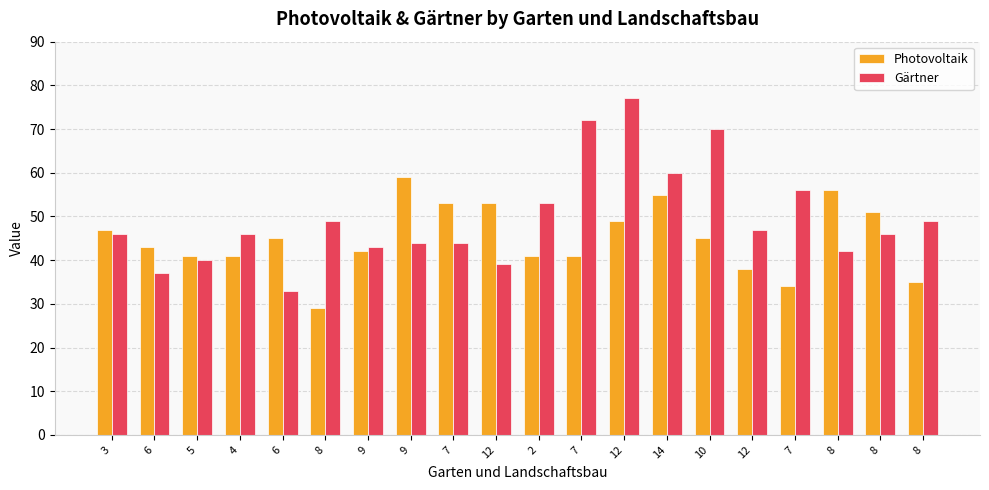

What are all the series names shown in the legend?

Photovoltaik, Gärtner